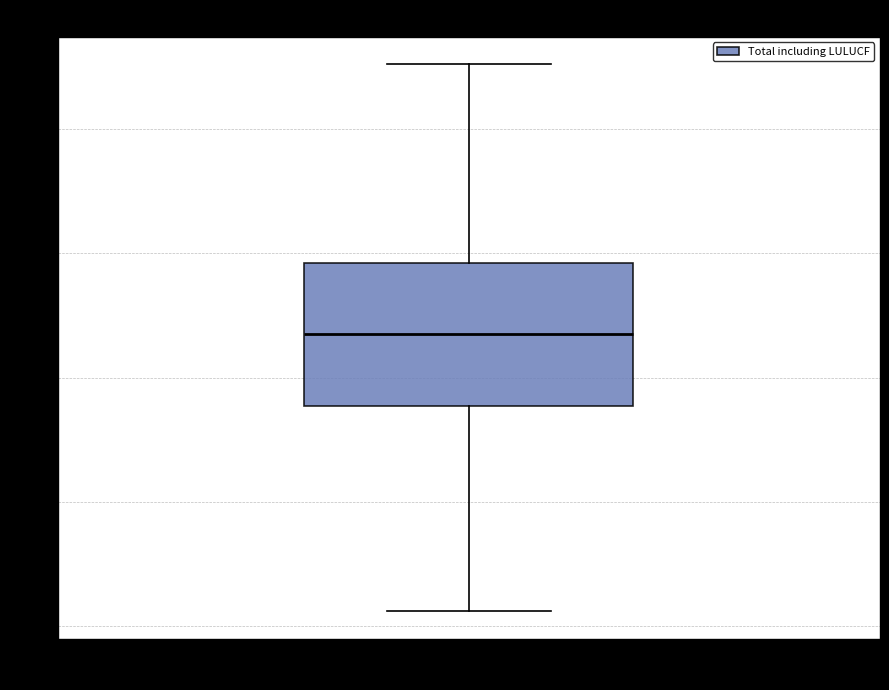

Where is the lower edge of the box for Total incl. LULUCF on the y-axis? The values are not printed on the chart, so give them approximately, as read against the axis.

144.0